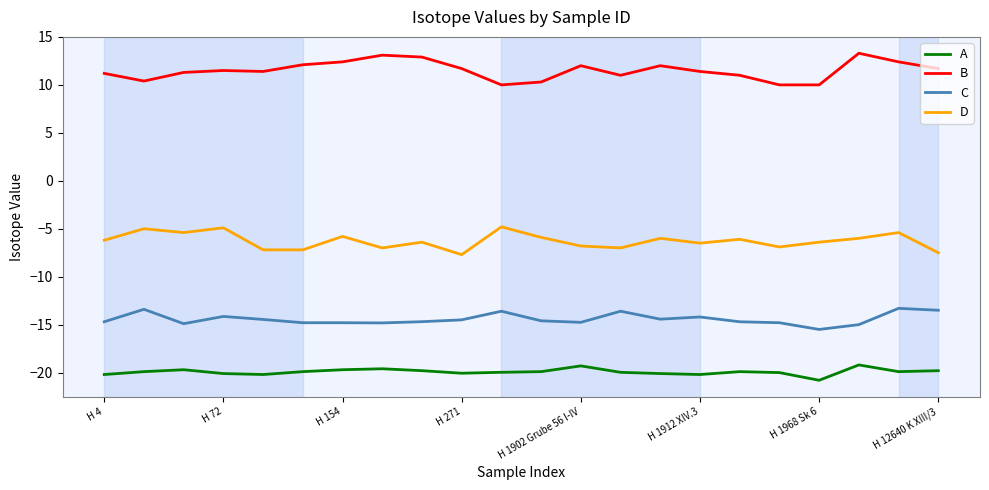

Which series has the largest total across all categories?

B